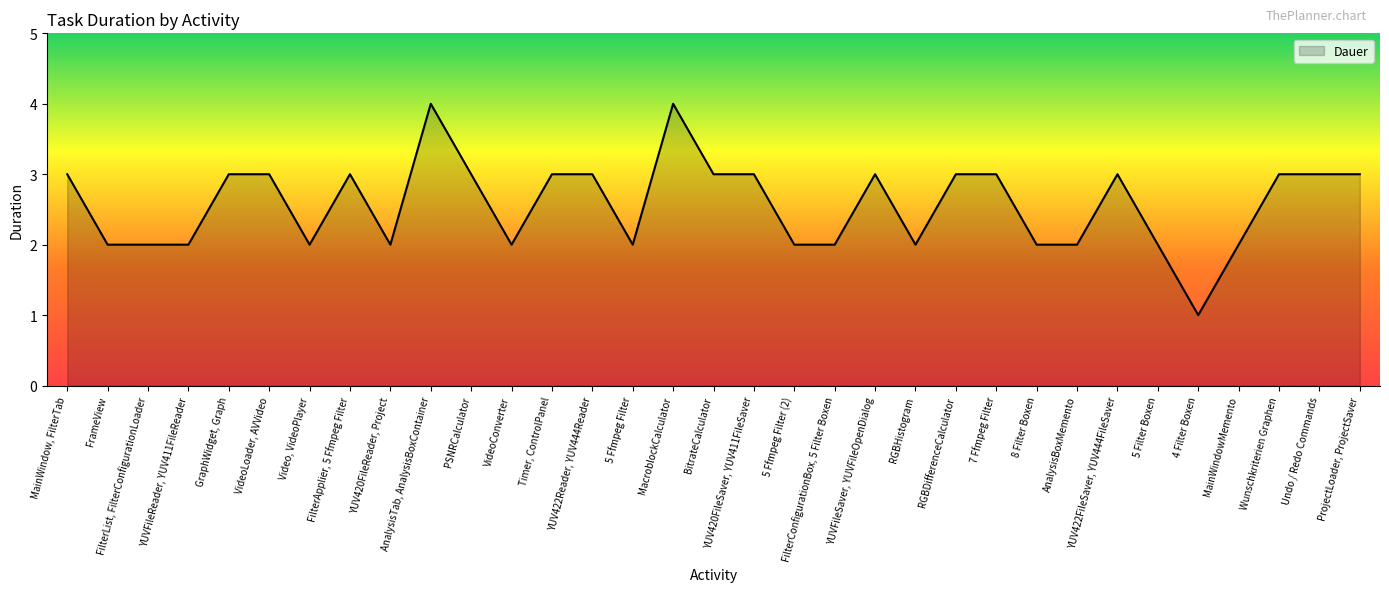

What position from the left is Video, VideoPlayer?

7